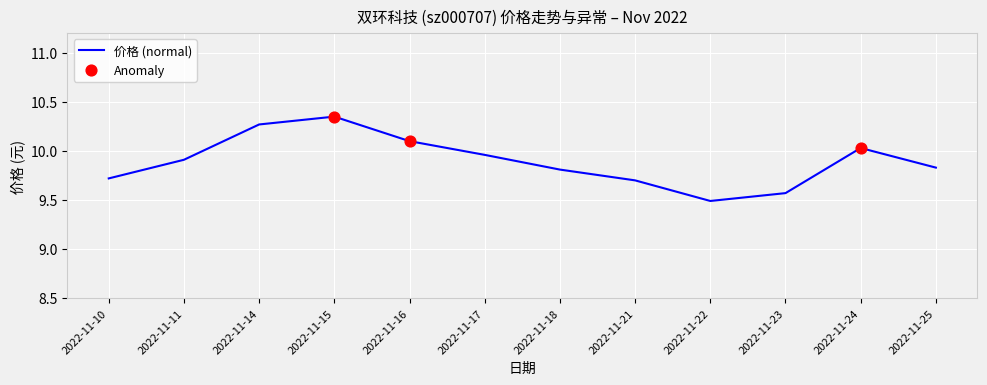

What is the change in value from 2022-11-16 to 2022-11-21?

-0.4